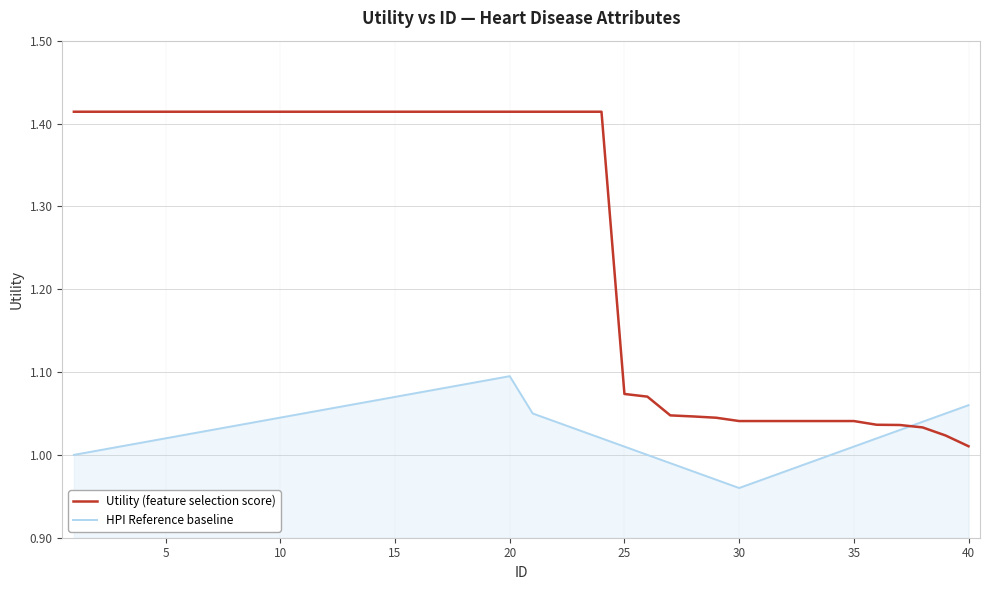

After their last crossing, which series has the higher values: HPI Reference baseline or Utility (feature selection score)?

HPI Reference baseline